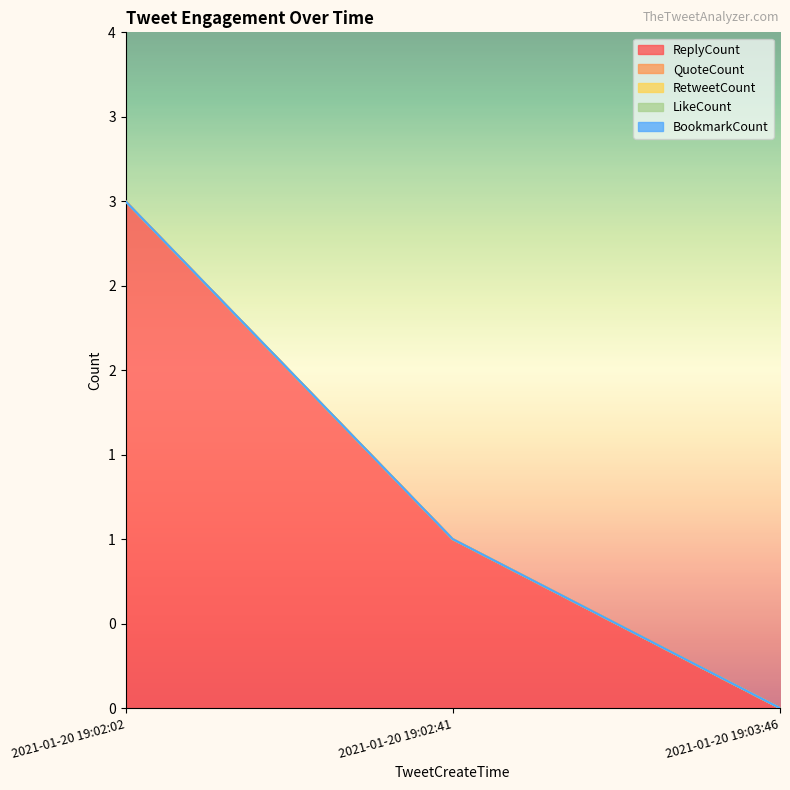

The LikeCount series shows 0 at 2021-01-20 19:02:41. True or false?

True